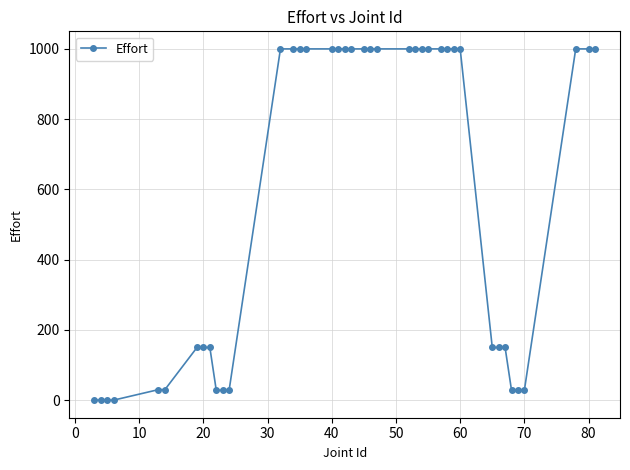

What is the difference between the maximum and minimum values?

1000